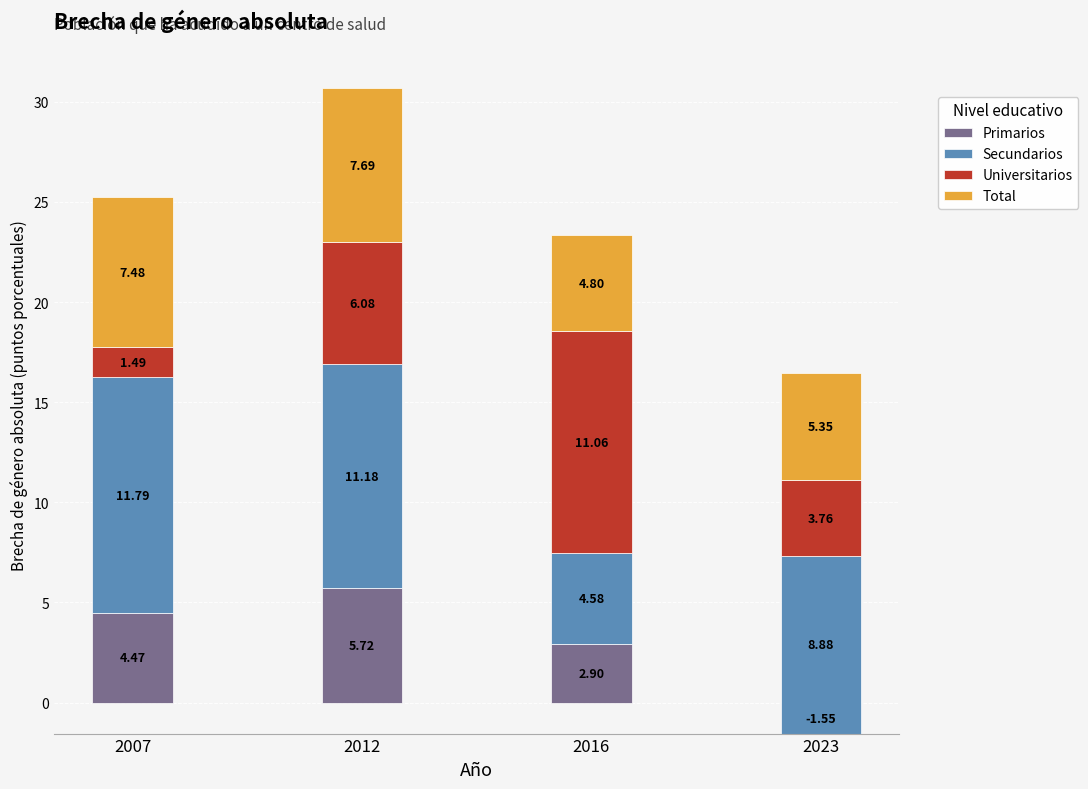

What is the sum of all Primarios values?

11.5